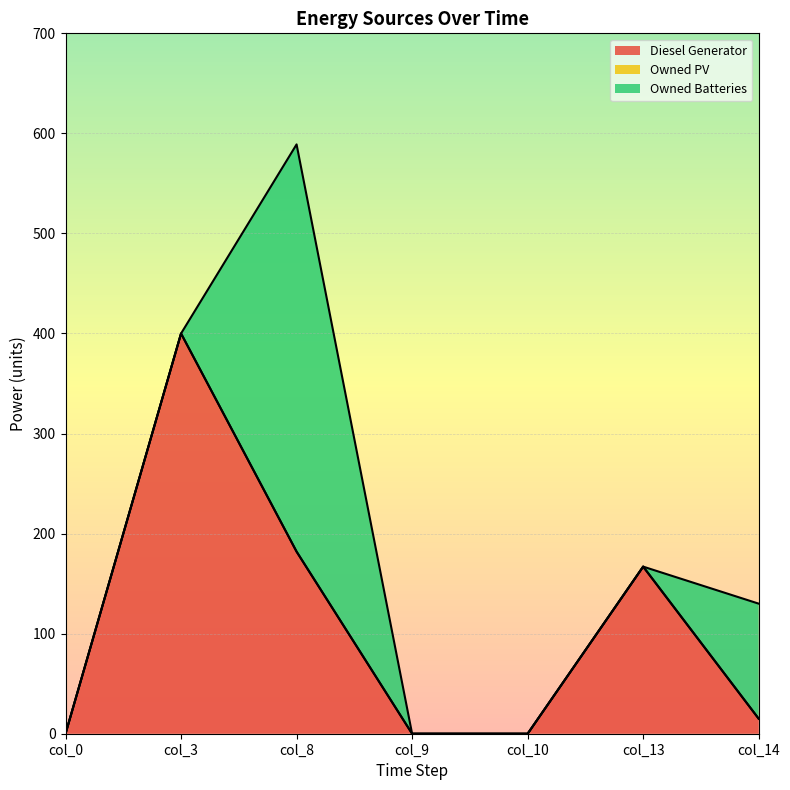

What are all the series names shown in the legend?

Diesel Generator, Owned PV, Owned Batteries